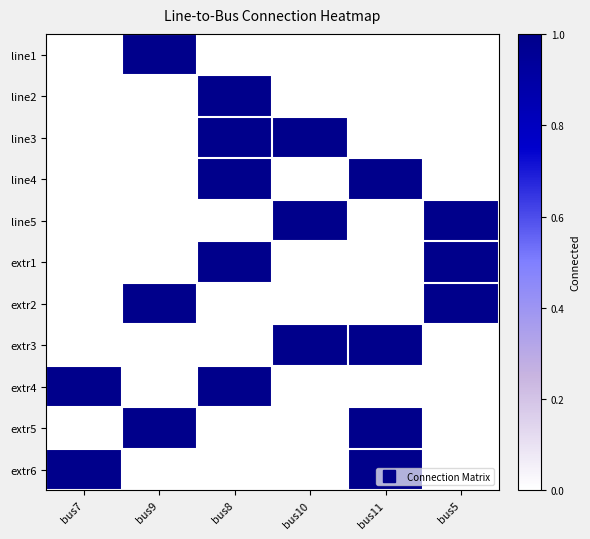

Which category has the lowest value across all series?

bus7